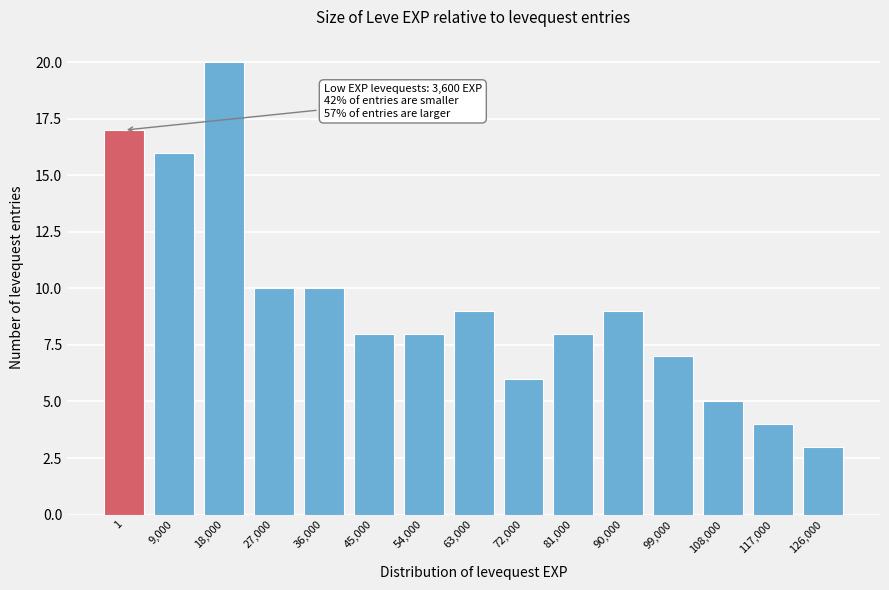

Reading left to right, extract all data points from this chart.

17	16	20	10	10	8	8	9	6	8	9	7	5	4	3